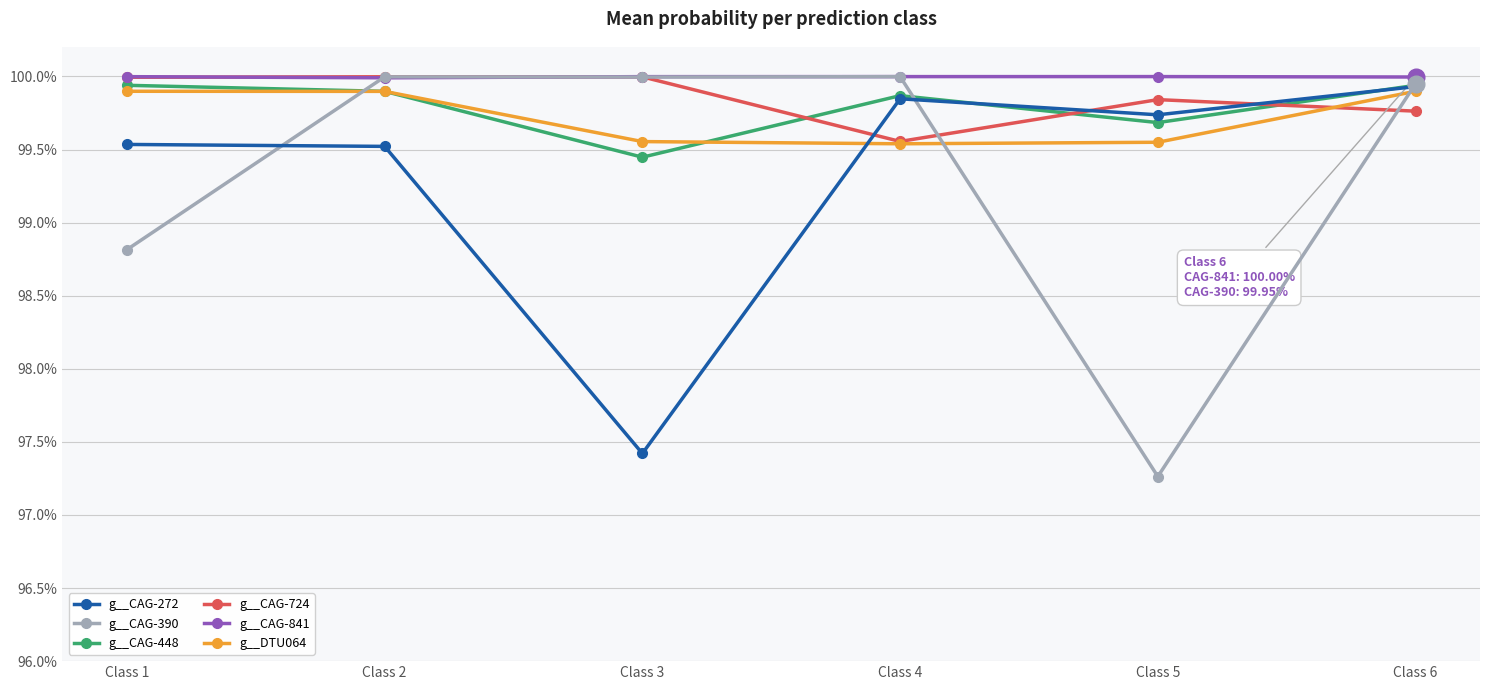

What are all the series names shown in the legend?

g__CAG-272, g__CAG-390, g__CAG-448, g__CAG-724, g__CAG-841, g__DTU064